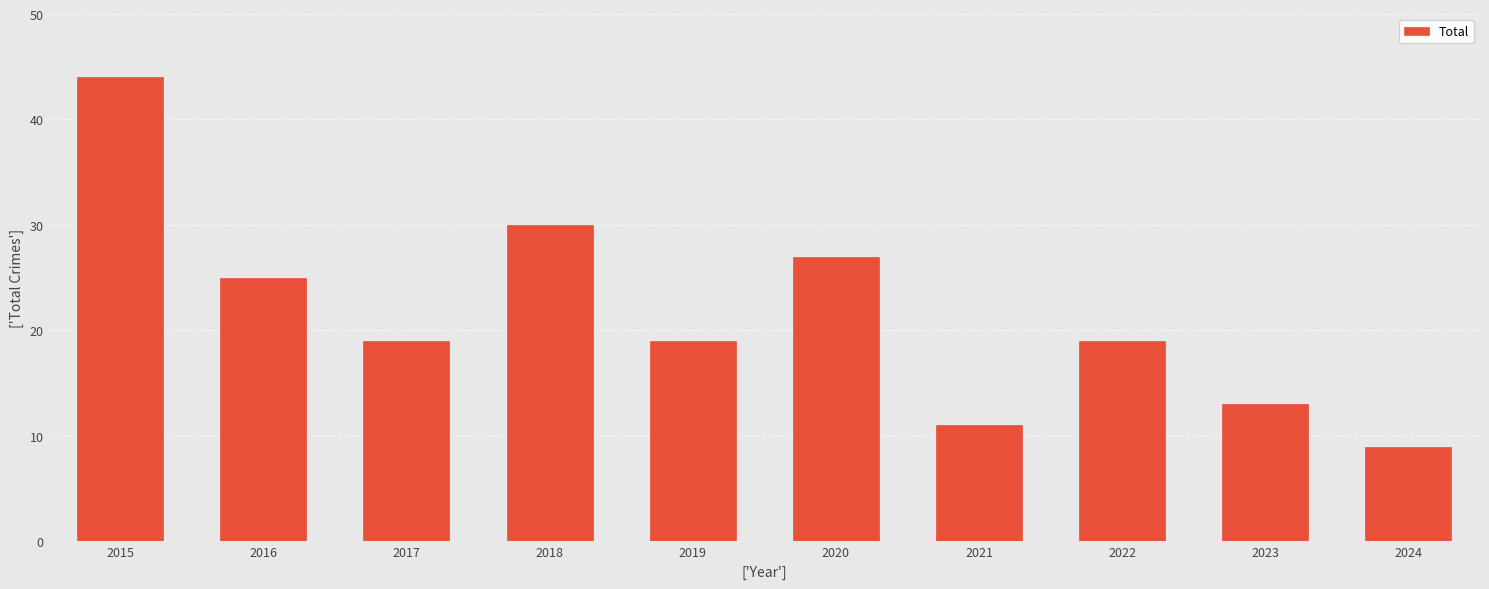

Count the number of data series in this chart.

1